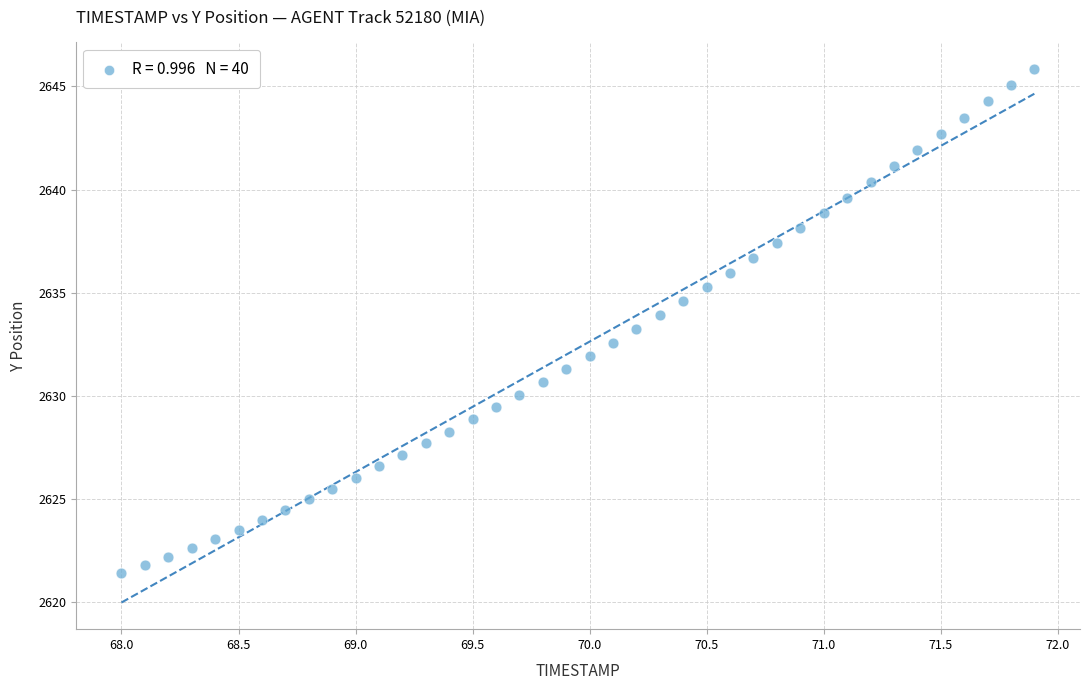

Count the number of points in this scatter plot.

40